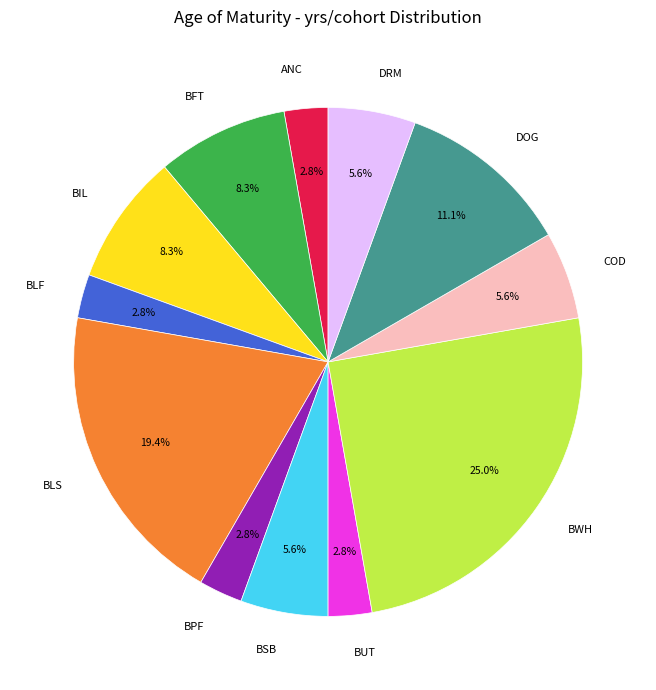

Combined, do BPF and DRM account for over 50%?

No